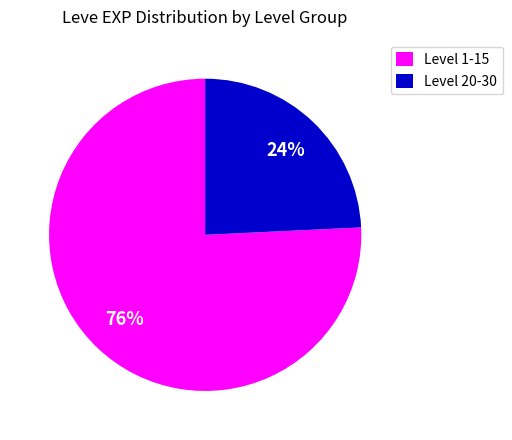

To the nearest percent, what is the difference between the largest and smallest slice percentages?

52%